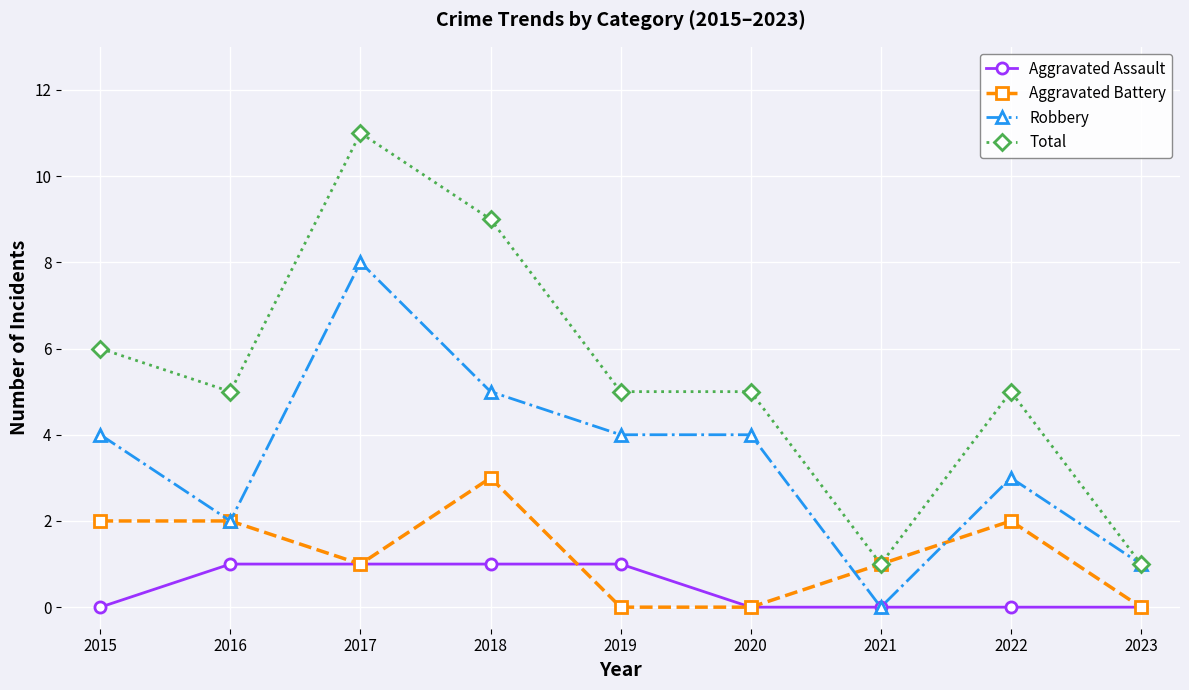

Read the Robbery value at 2015.

4